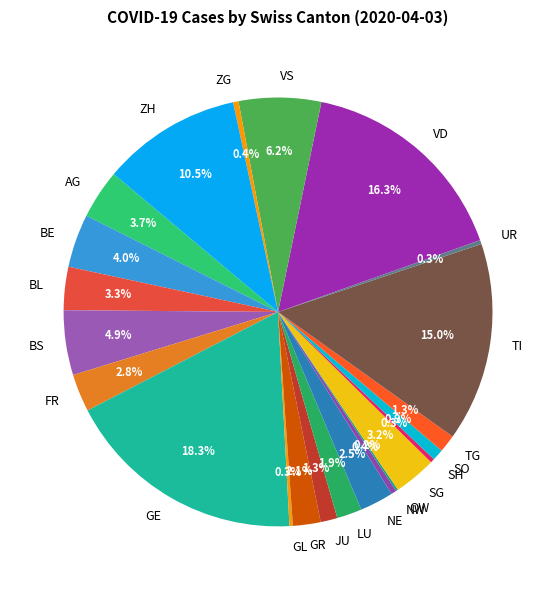

What percentage is NOT represented by GR?

97.9%